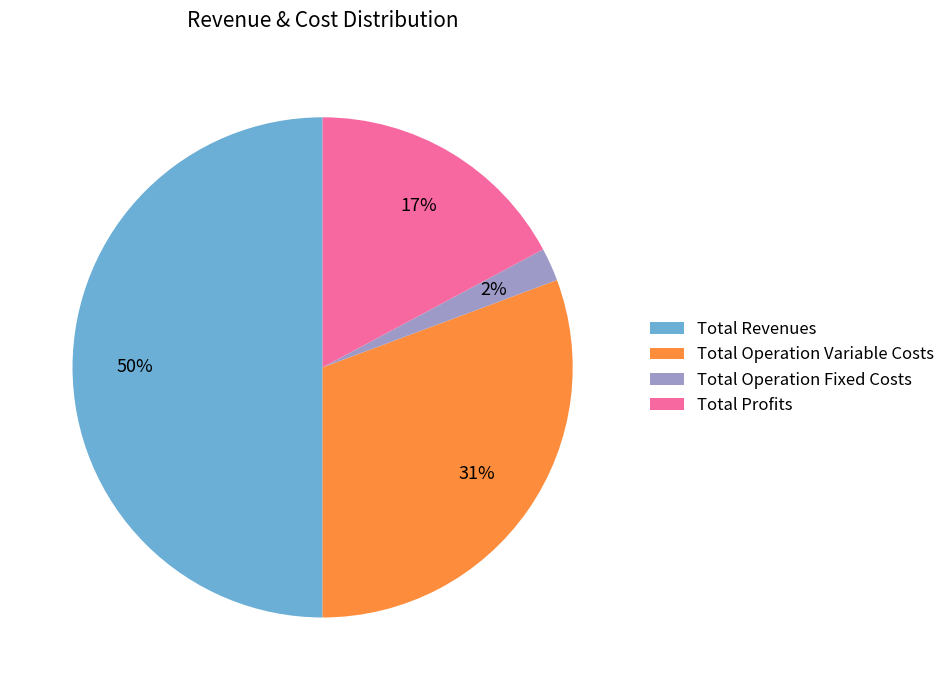

How many segments does this pie chart have?

4